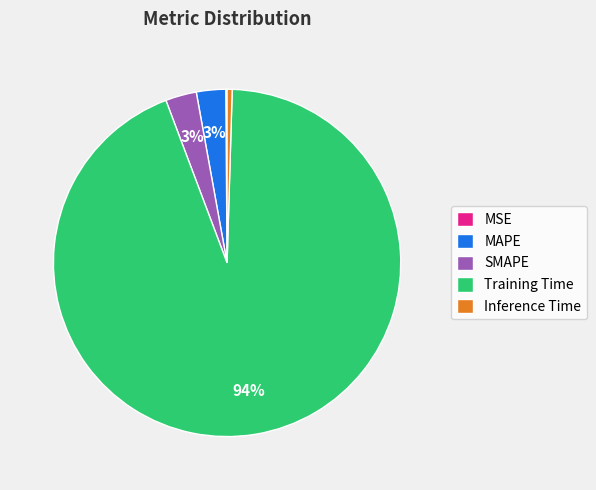

Is the sum of SMAPE and Training Time greater than half?

Yes